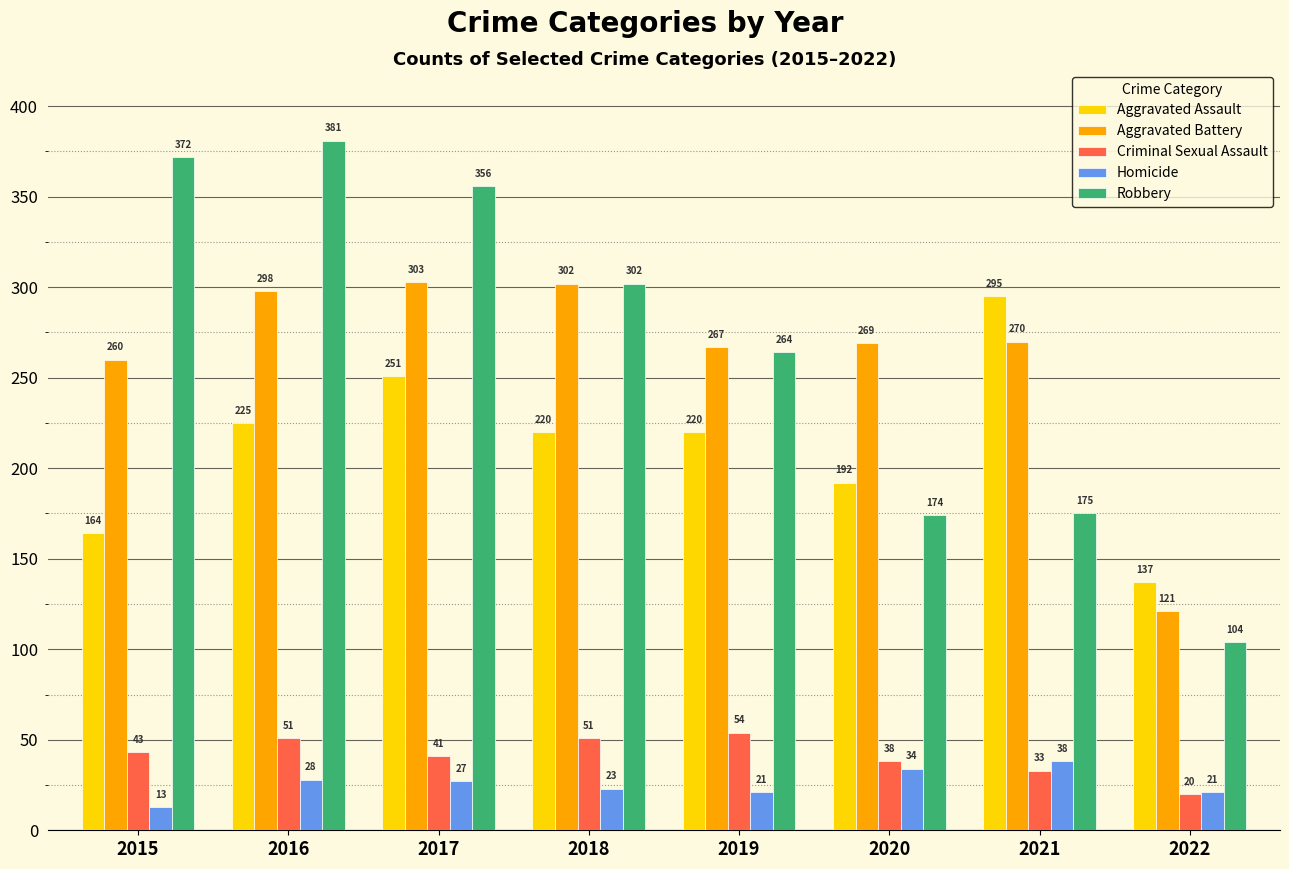

What is the maximum value for Aggravated Assault?

295